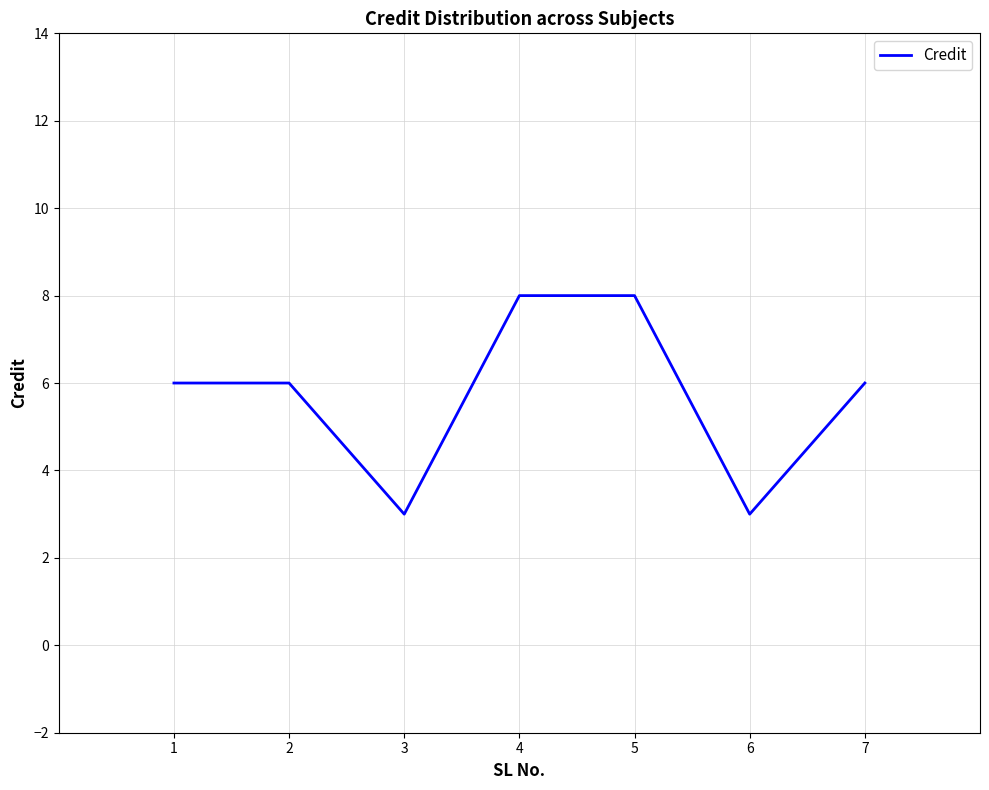

What is the smallest value displayed?

3